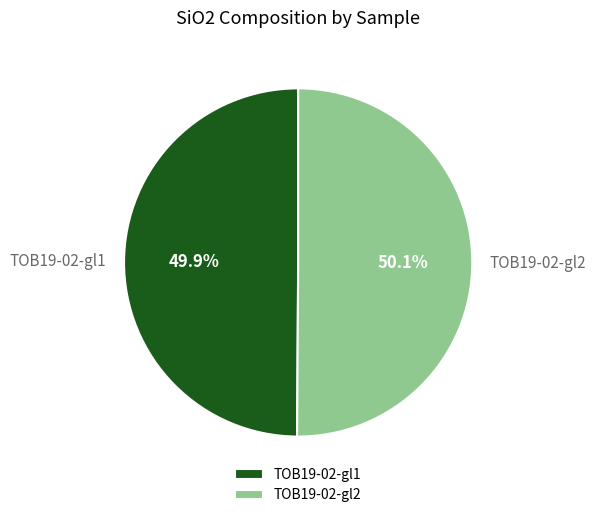

What percentage is the TOB19-02-gl1 slice, to the nearest percent?

50%